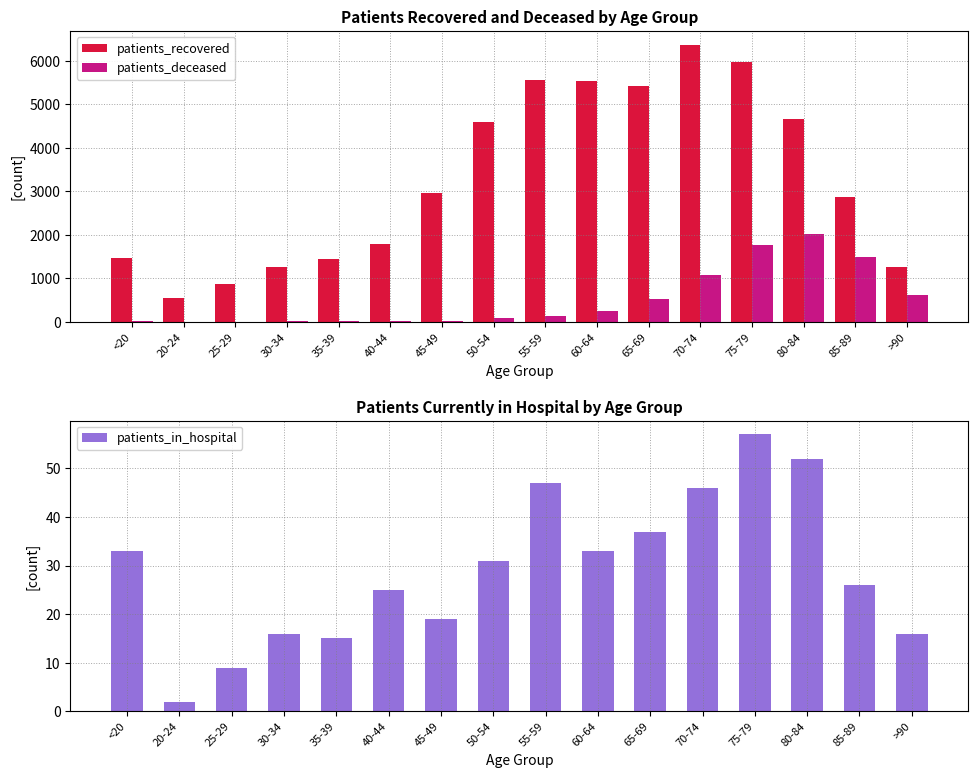

What is the smallest value displayed?

2